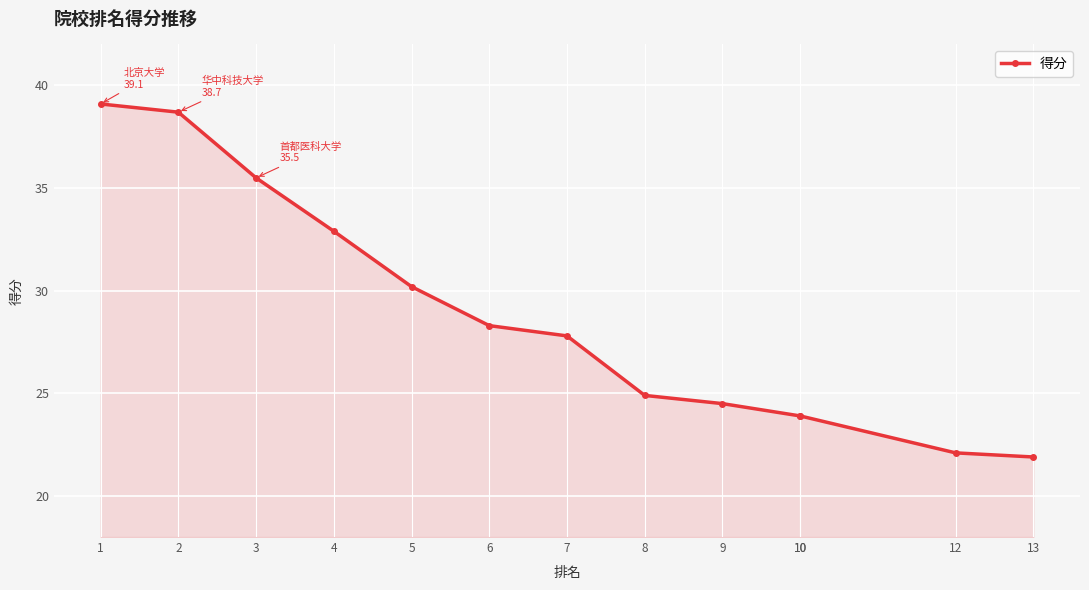

The chart shows a value of 7.9 at 4. True or false?

False